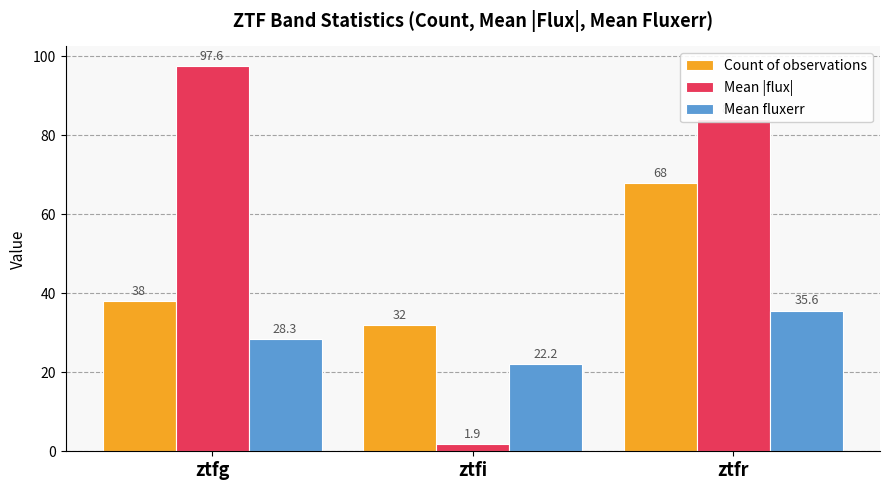

Reading left to right, extract all data points from this chart.

Count of observations: 38.0	32.0	68.0
Mean |flux|: 97.6	1.9	84.1
Mean fluxerr: 28.3	22.2	35.6